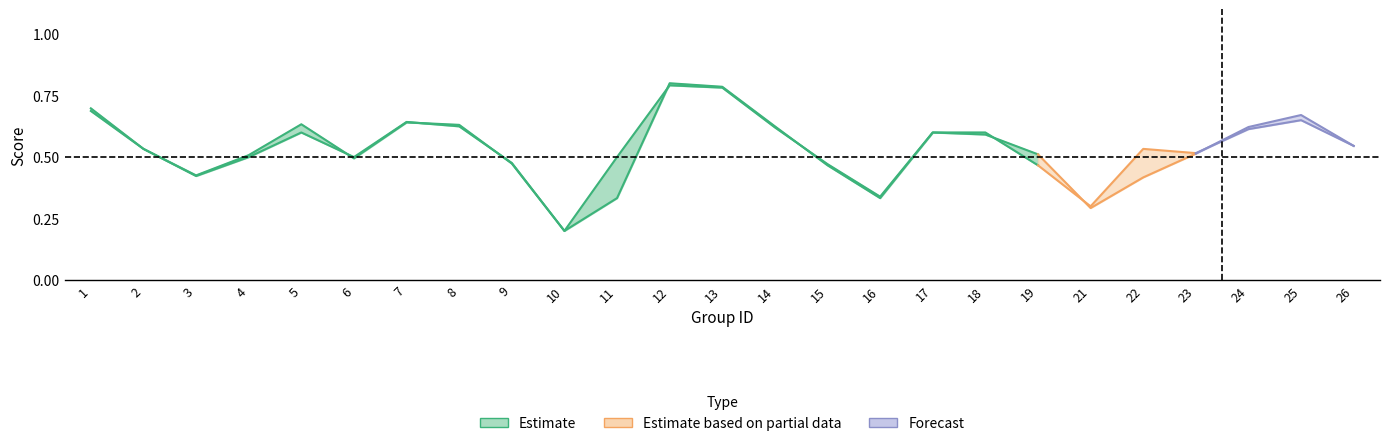

The chart shows a value of 0.7 at 15. True or false?

False